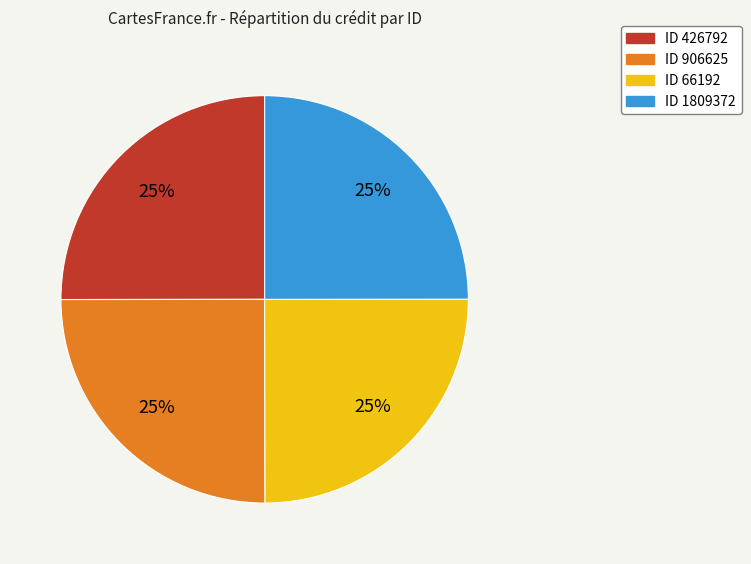

Is there any slice that represents more than half of the pie?

No